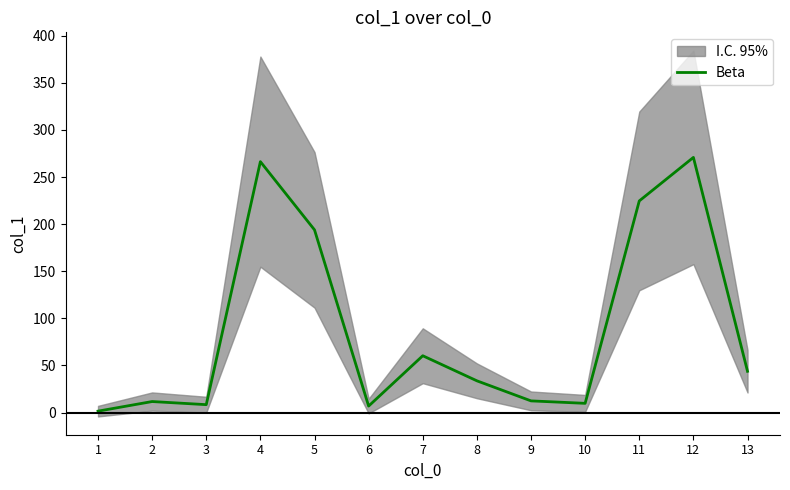

What is the difference between the maximum and minimum values?

269.3